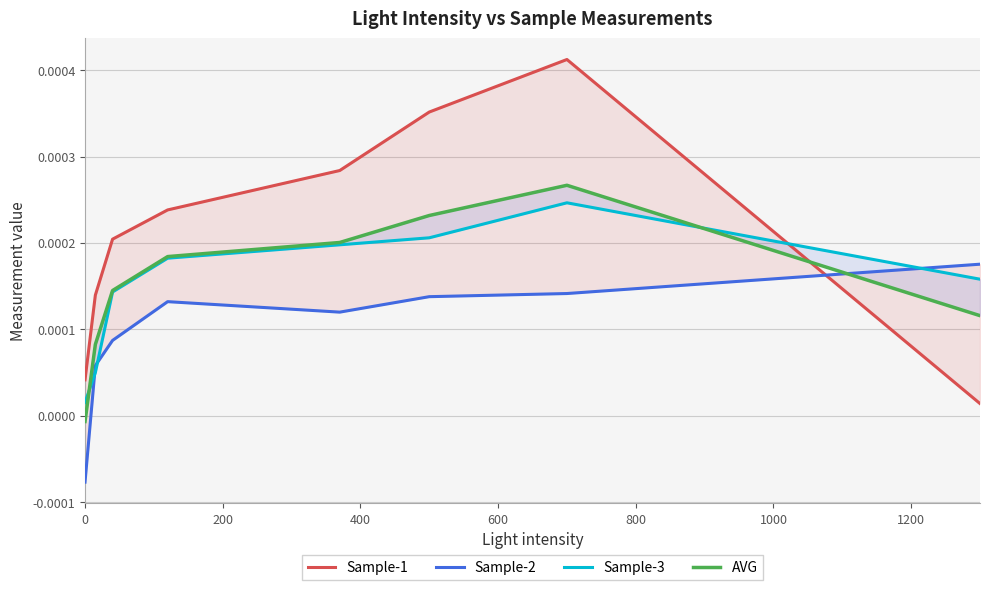

True or false: Sample-2 has a value of 0.0 at 200.

True